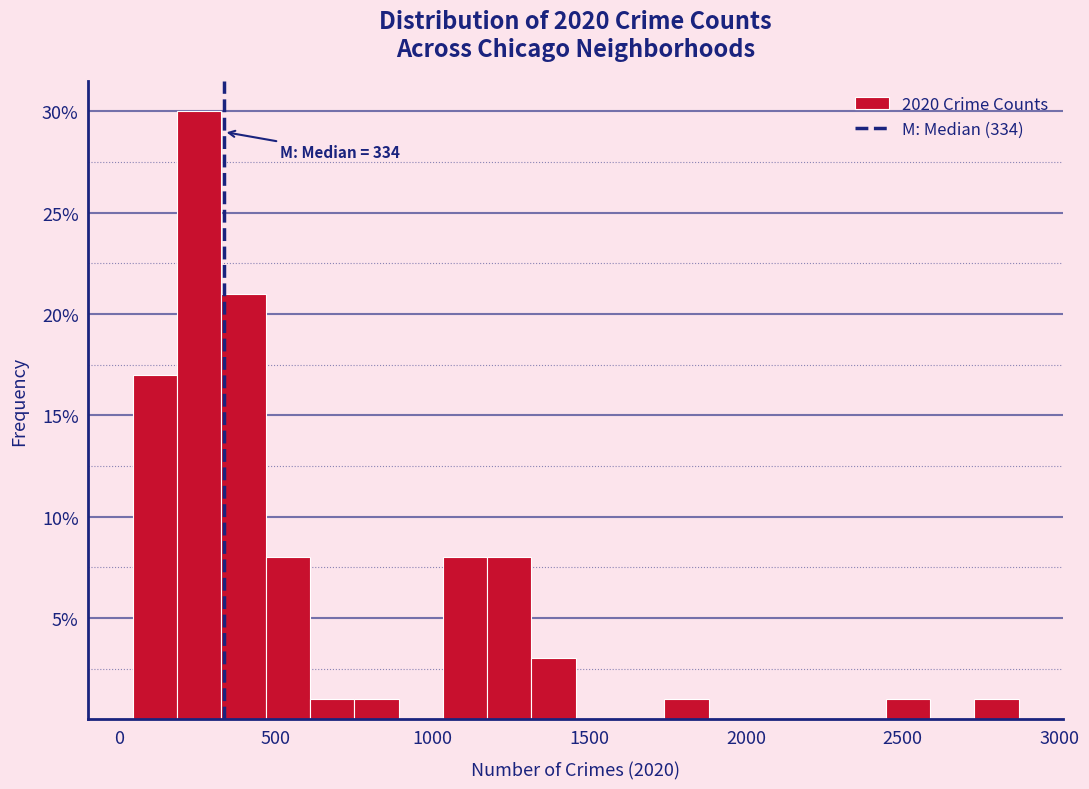

Read against the x-axis, roughly where is the centre of the tallest bar?

250